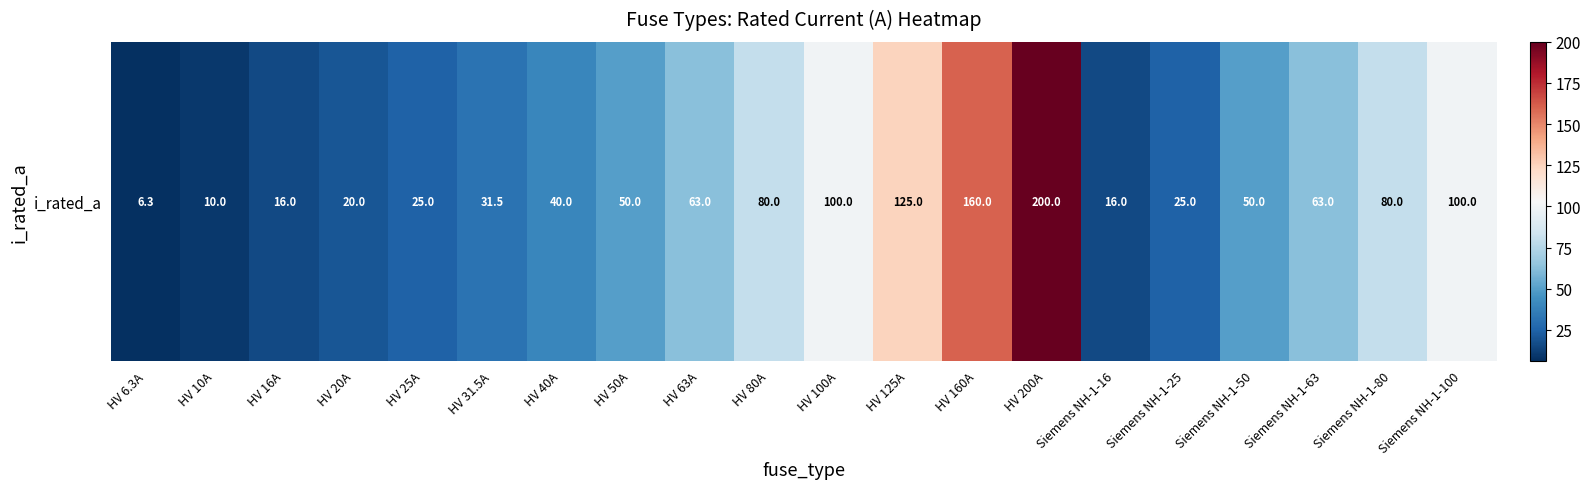

What is the difference between the values at HV 63A and HV 16A?

47.0